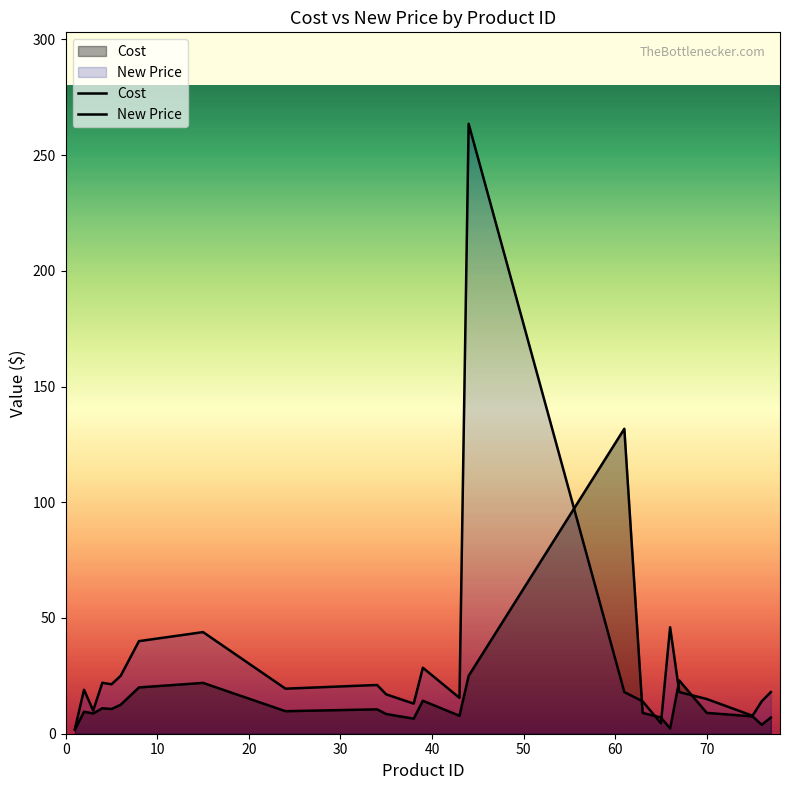

Which series changed the most between 20 and 60?

New Price